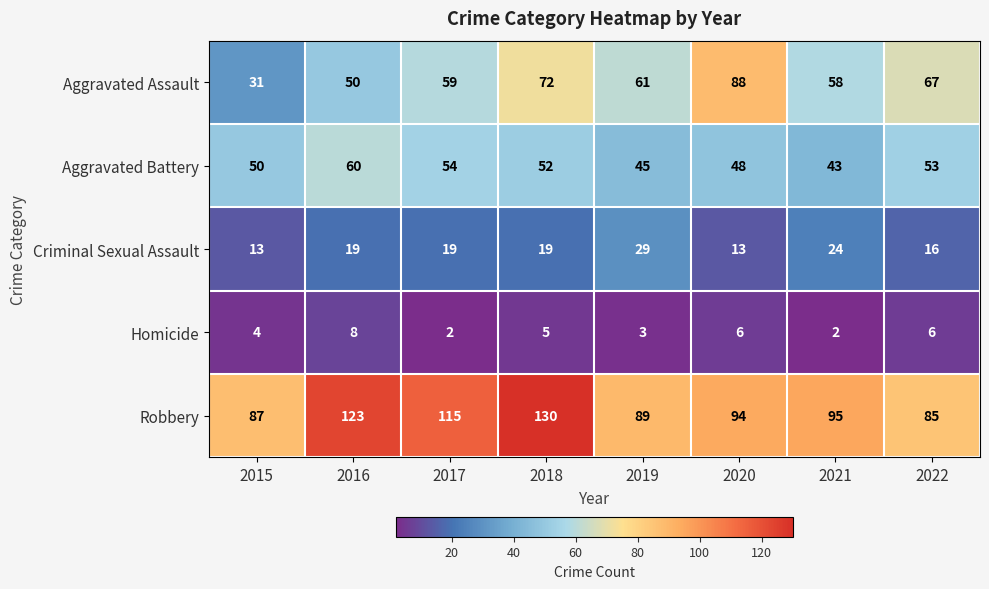

Is it true that Homicide equals 3 at 2021?

False